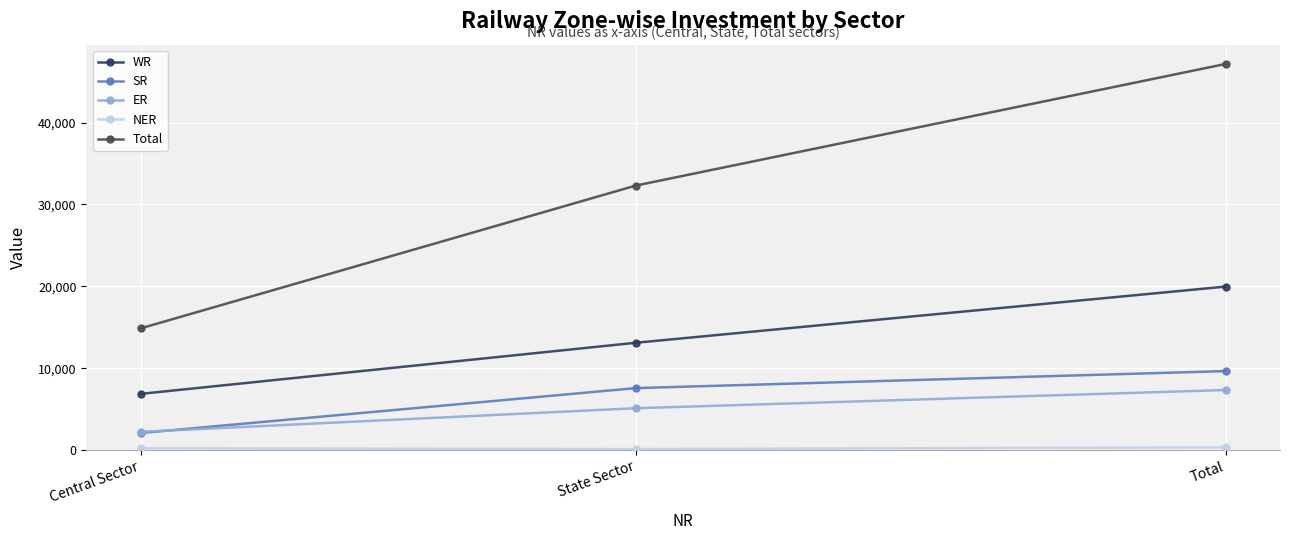

What is the difference between the maximum and second lowest values in the Total series?

14860